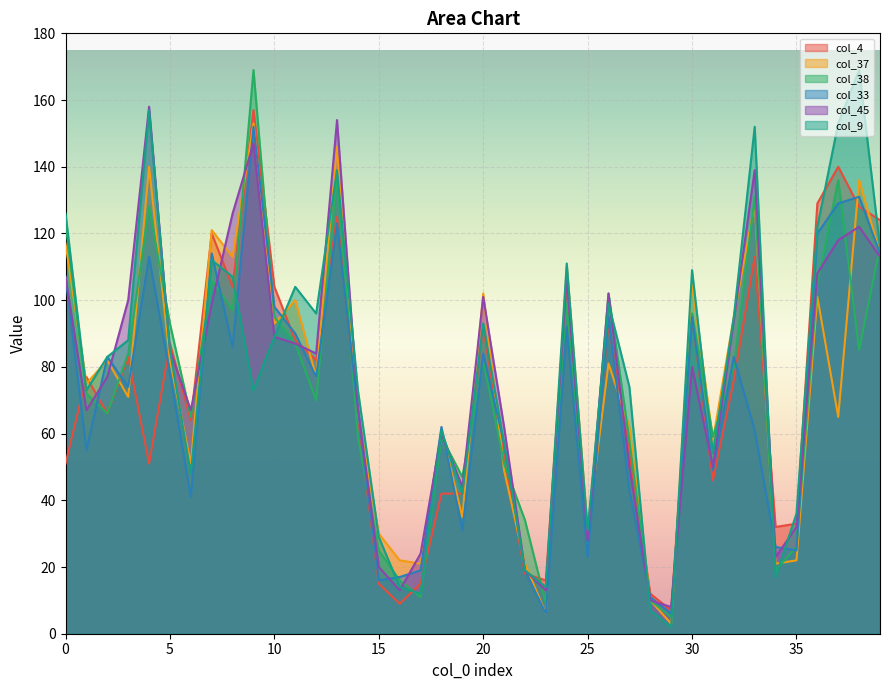

What is the minimum value shown in the chart?

2